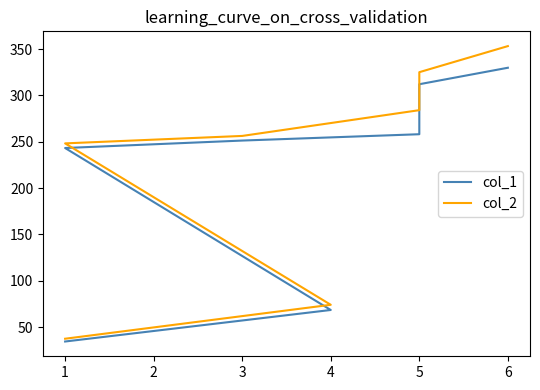

The col_2 series shows 429.6 at 1. True or false?

False